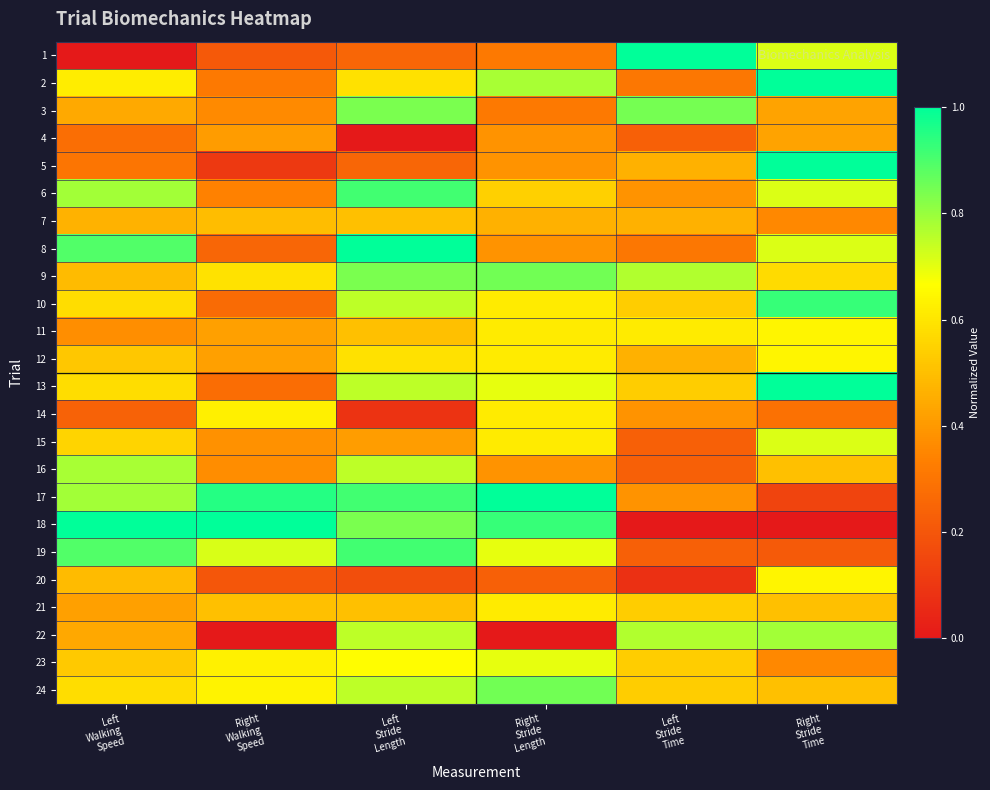

Between Left
Stride
Length and Left
Stride
Time, which is larger?

Left
Stride
Time